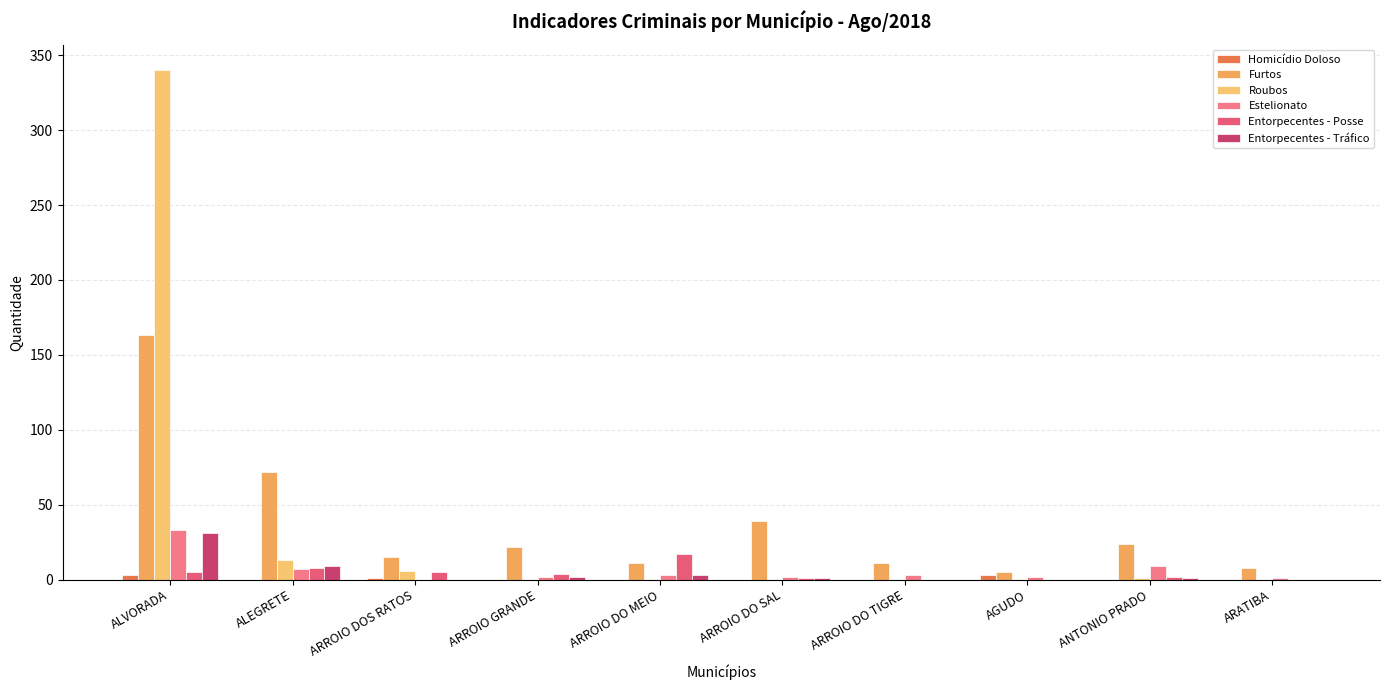

At which category is the sum across all series the highest?

ALVORADA